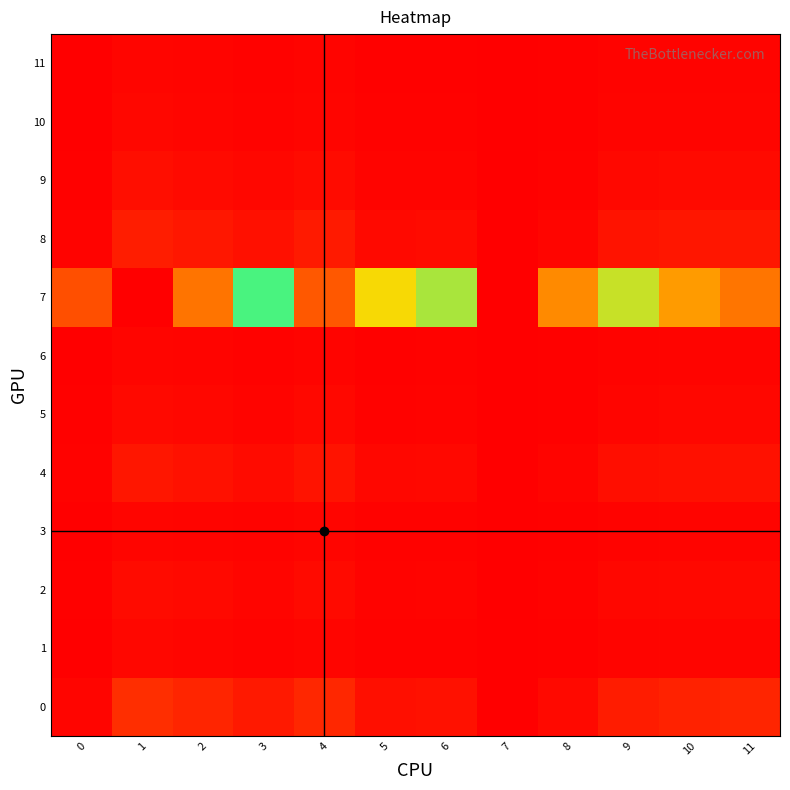

How many data points does each series have?

12